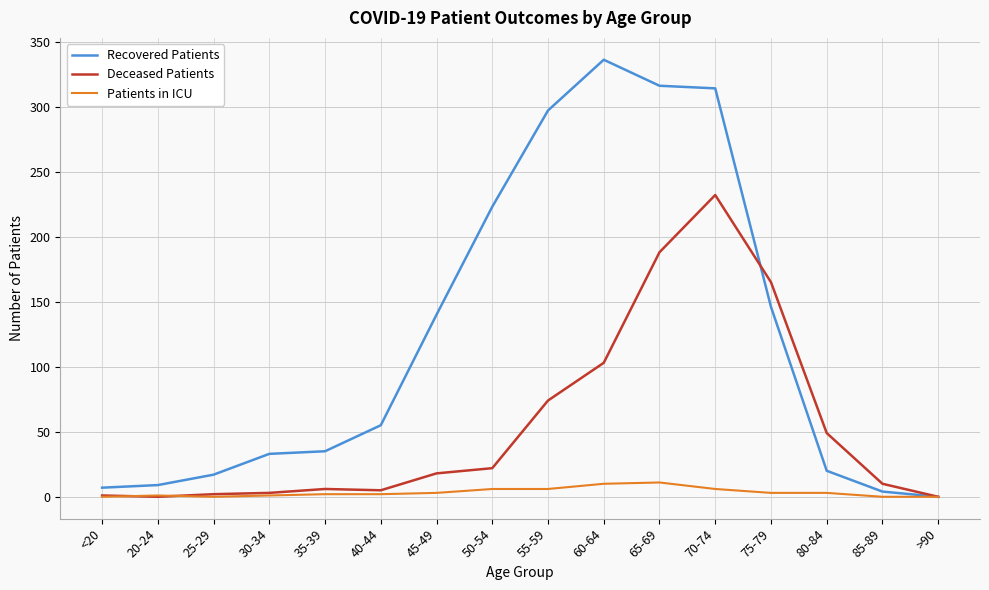

Rank the series at 60-64 from lowest to highest value.

Patients in ICU, Deceased Patients, Recovered Patients